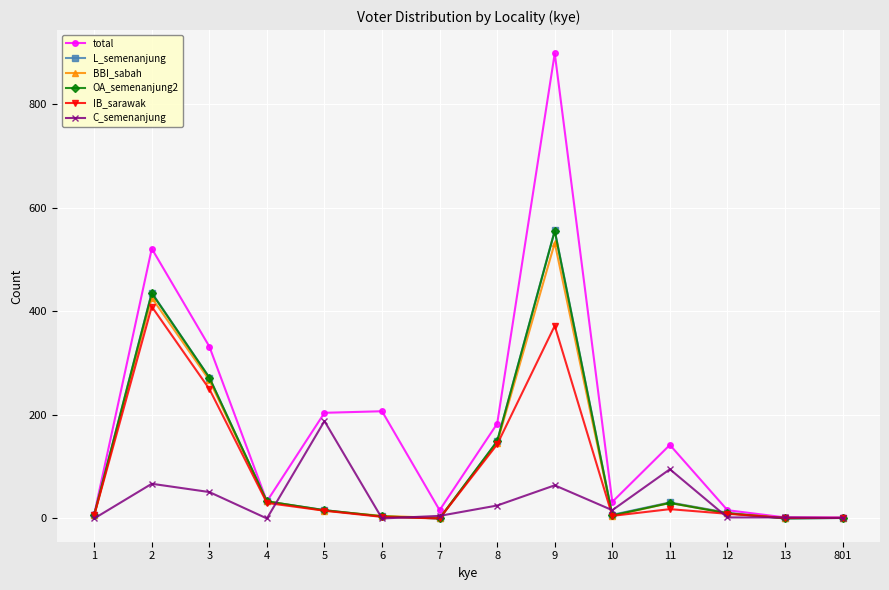

True or false: total has more than 0 interior local peaks.

True